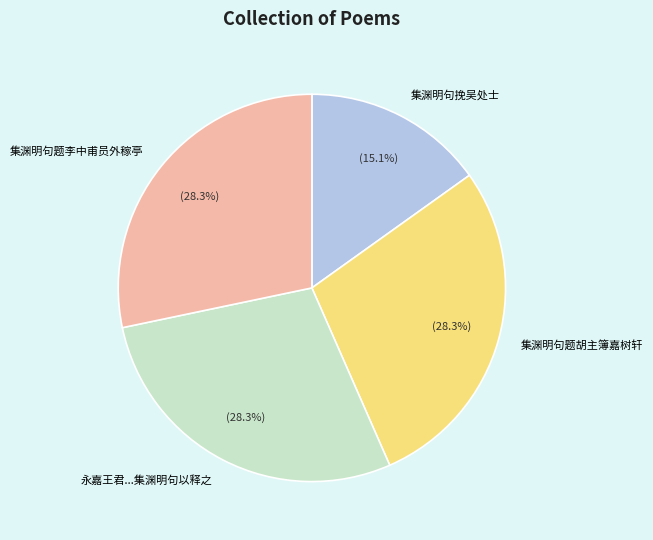

What percentage do 集渊明句题李中甫员外稼亭 and 集渊明句挽吴处士 together represent?

43.4%